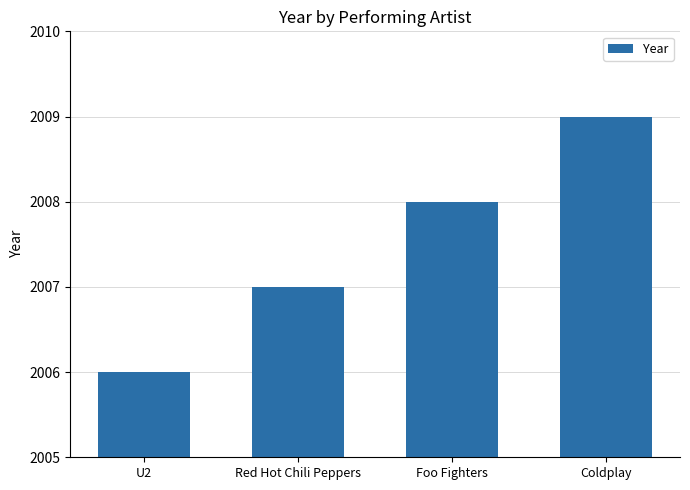

What is the label of the 3rd bar from the right?

Red Hot Chili Peppers